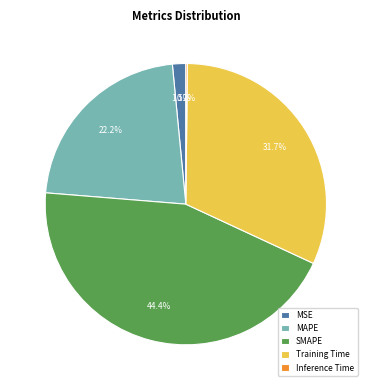

Which category has the biggest portion of the pie?

SMAPE